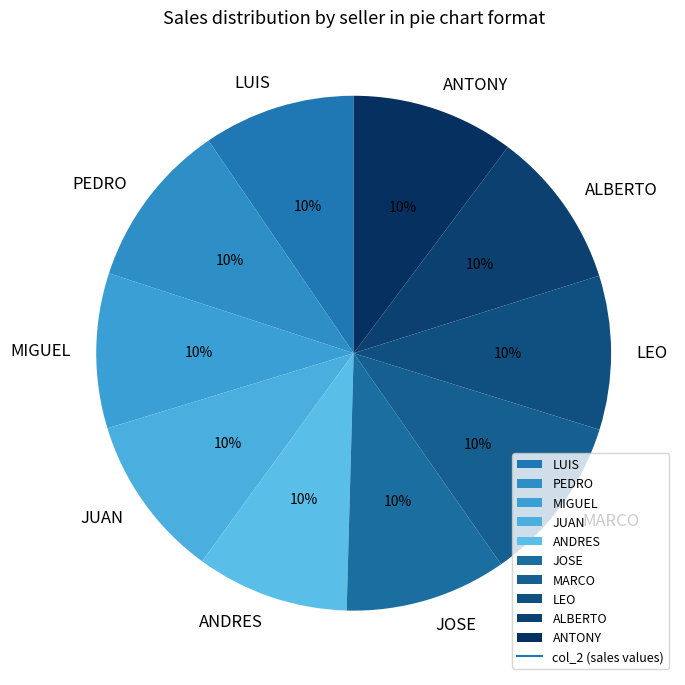

True or false: MIGUEL accounts for 10% of the total.

True